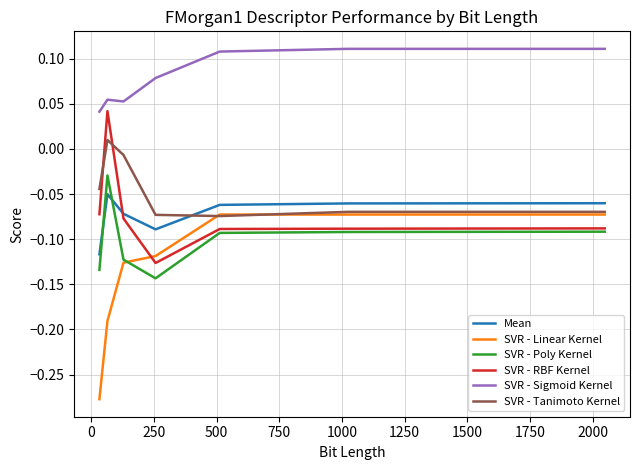

Which series has the widest spread of values?

SVR - Linear Kernel